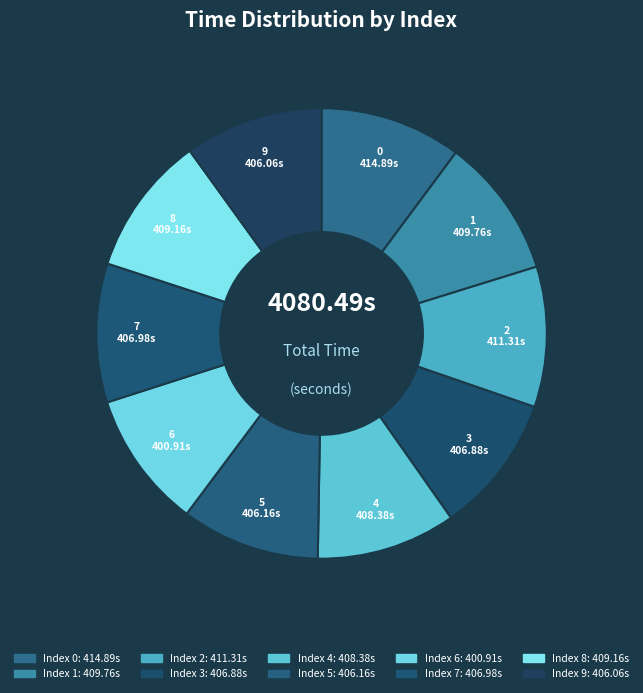

How many segments does this pie chart have?

10